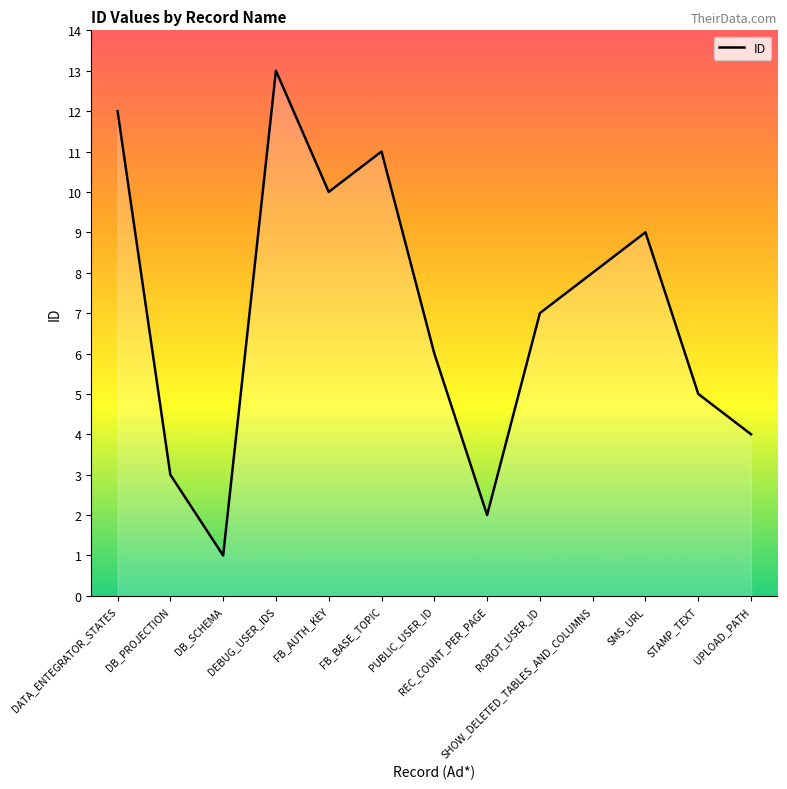

List the labels in order of value, largest first.

DEBUG_USER_IDS, DATA_ENTEGRATOR_STATES, FB_BASE_TOPIC, FB_AUTH_KEY, SMS_URL, SHOW_DELETED_TABLES_AND_COLUMNS, ROBOT_USER_ID, PUBLIC_USER_ID, STAMP_TEXT, UPLOAD_PATH, DB_PROJECTION, REC_COUNT_PER_PAGE, DB_SCHEMA